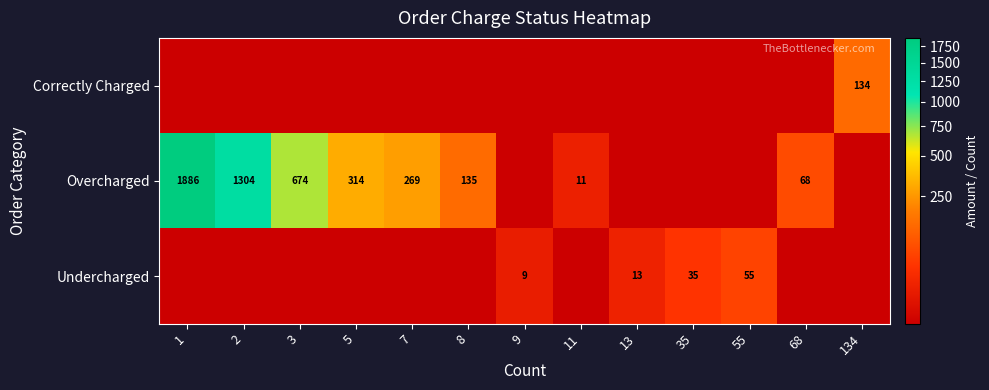

What is the sum of the Overcharged values at 5 and 11?

325